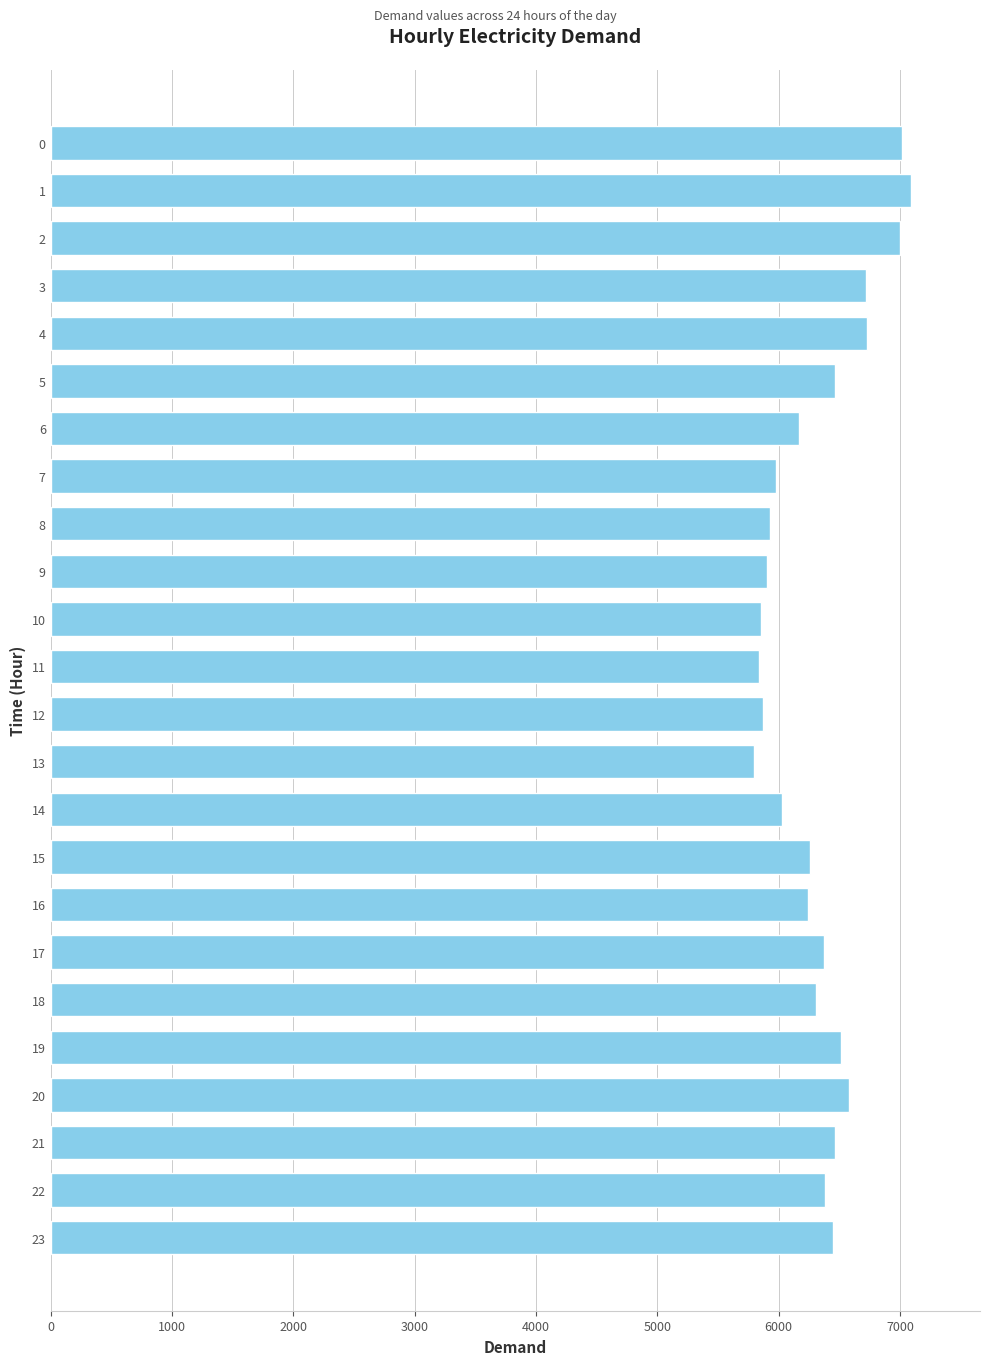

Approximately how many times larger is the value at 19 compared to 20?

1.0